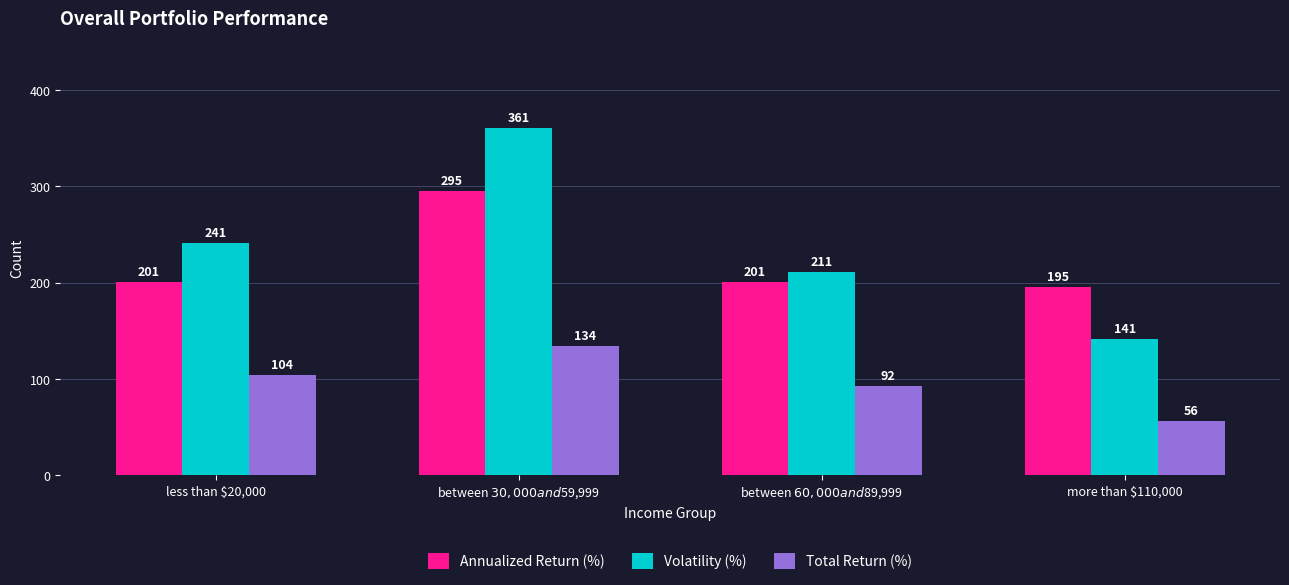

What is the value of the Volatility (%) bar at the 4th from the left?

141